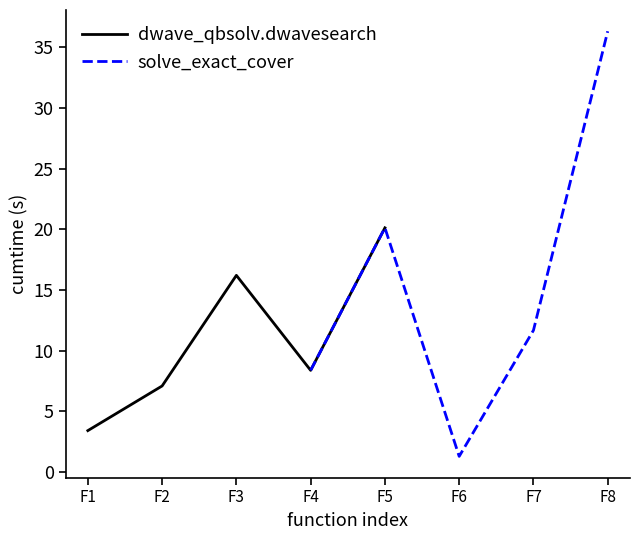

What is the average value of the solve_exact_cover series?

15.6